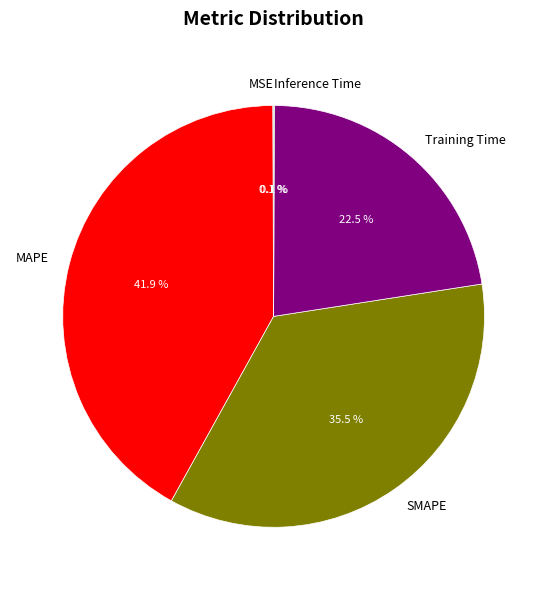

Between SMAPE and MAPE, which is larger?

MAPE